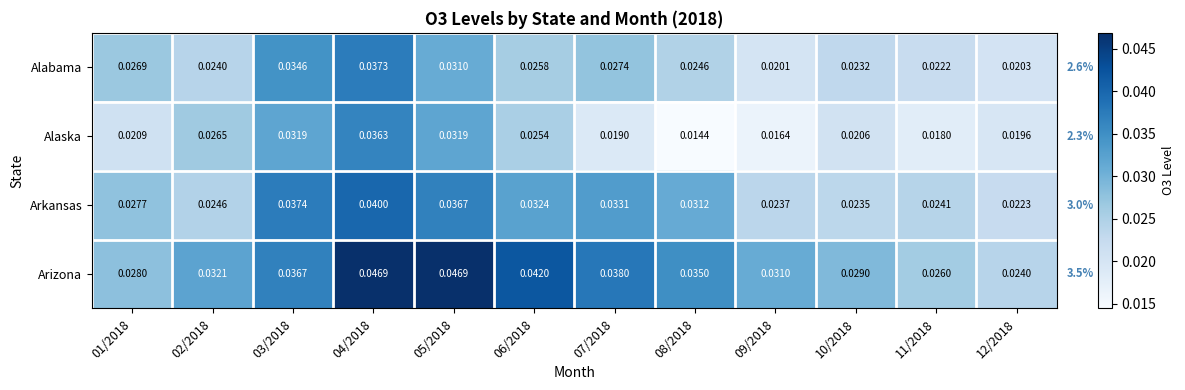

Rank the series by their maximum value, from highest to lowest.

Arizona, Arkansas, Alabama, Alaska